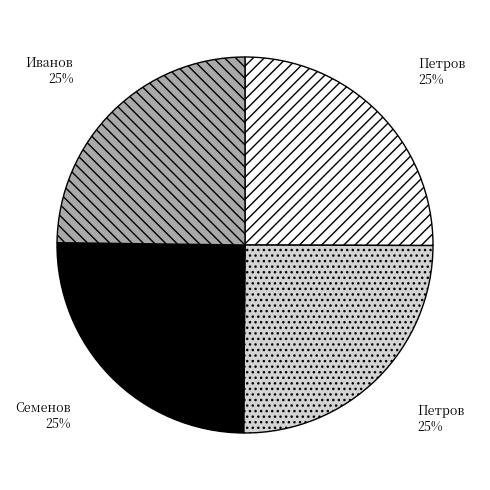

Is there a majority slice in this chart?

No